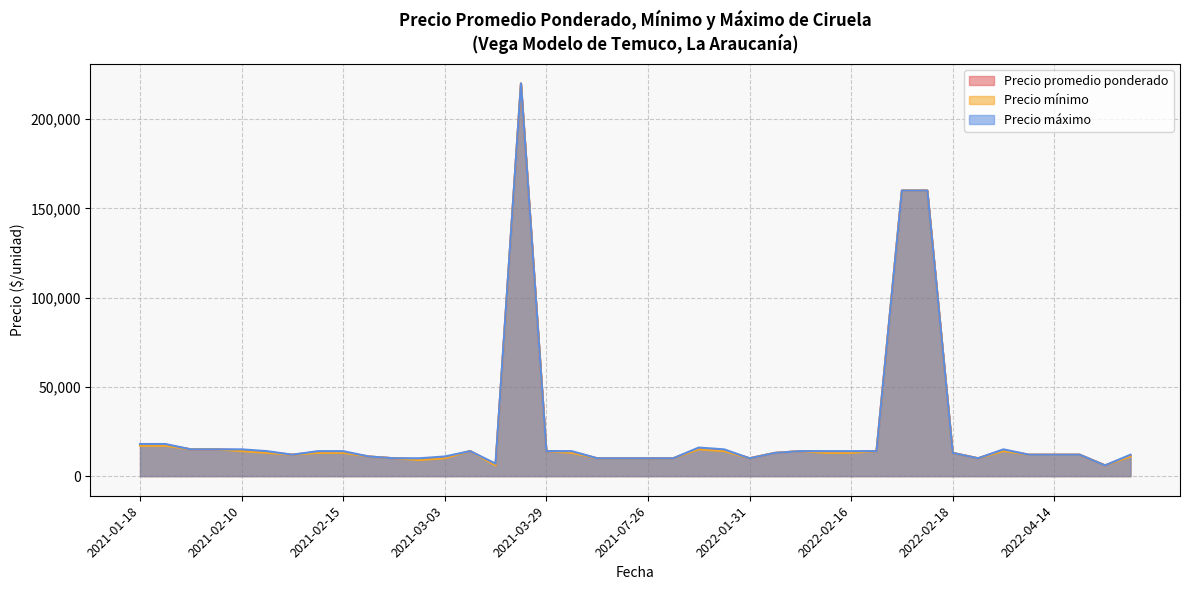

Rank the series by their average value, from highest to lowest.

Precio máximo, Precio promedio ponderado, Precio mínimo